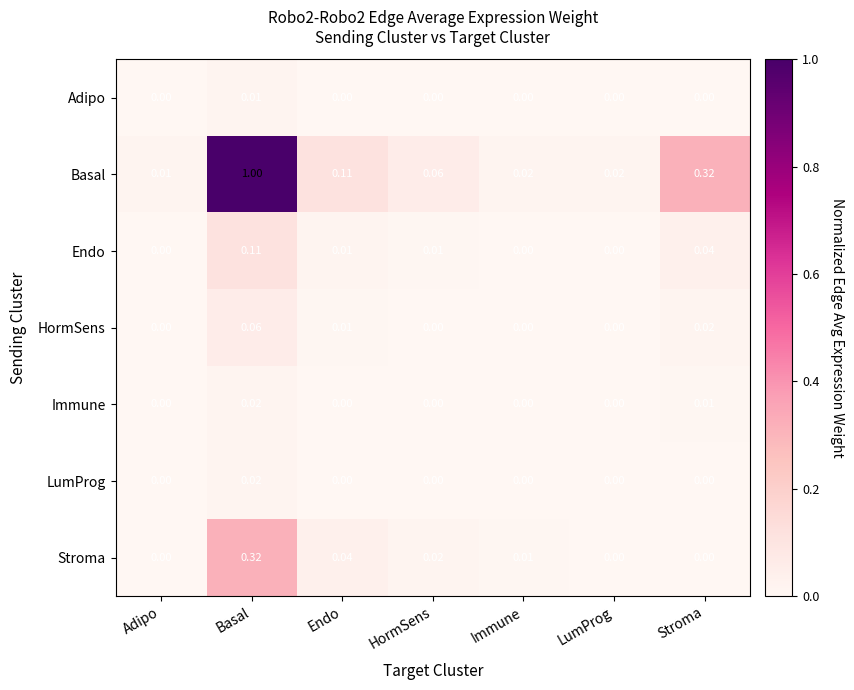

At which category is the sum across all series the highest?

Basal